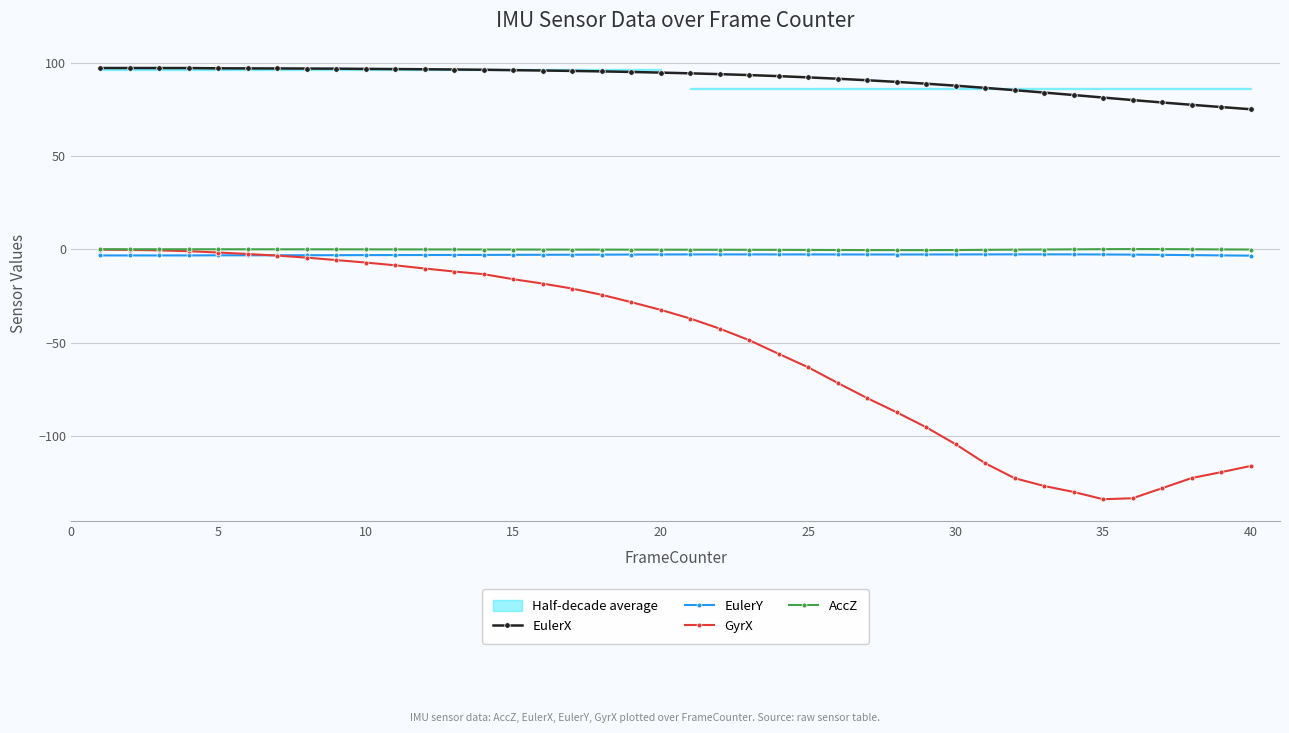

True or false: EulerX and GyrX cross at least once.

False